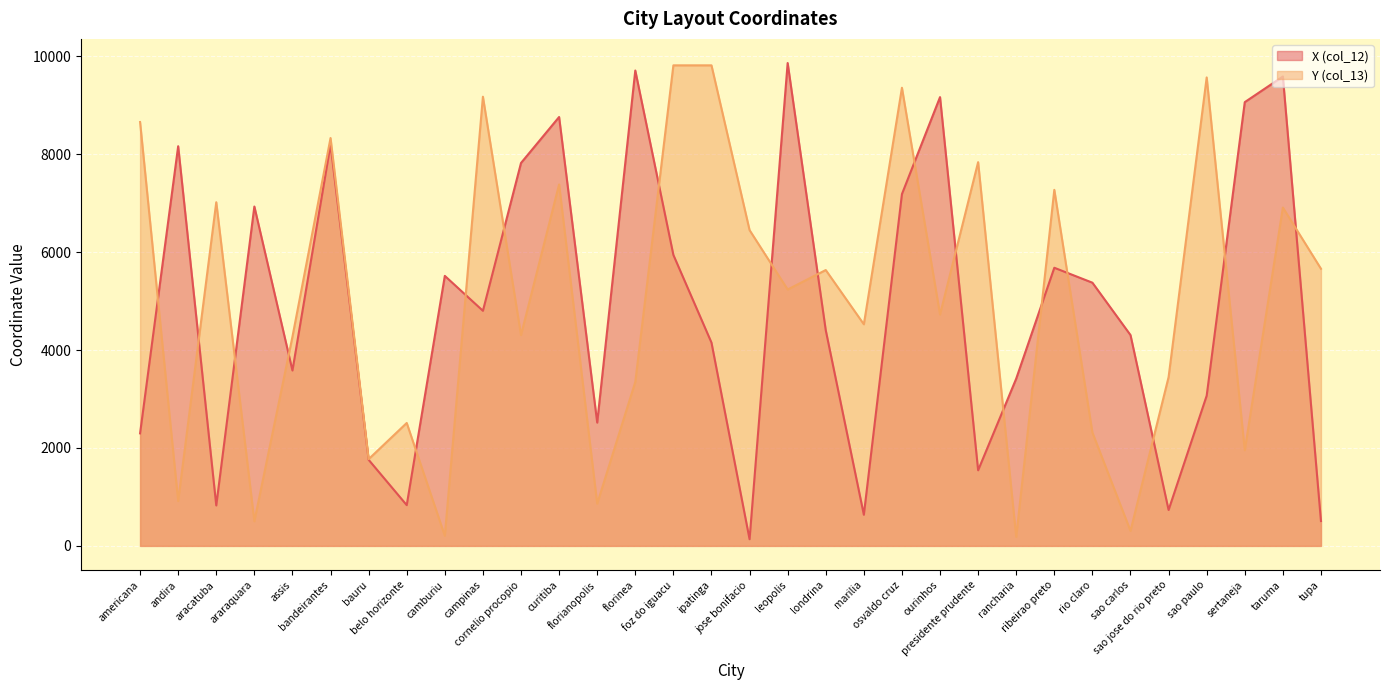

How many lines are shown in the chart?

2